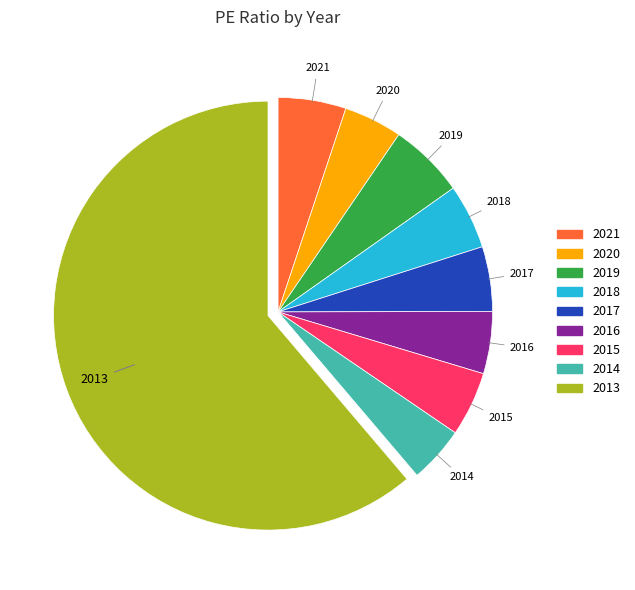

Which slice is the largest?

2013